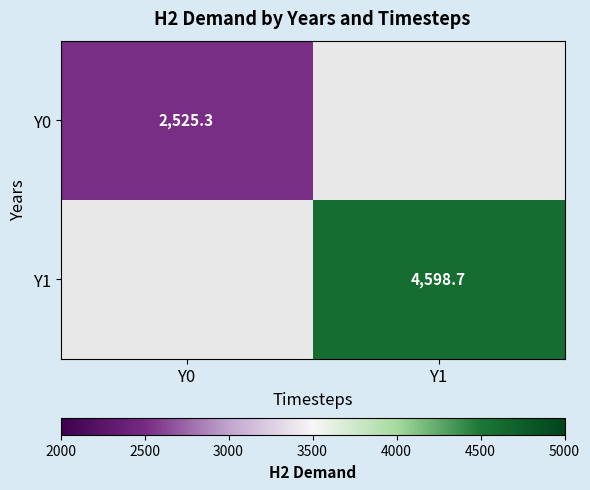

List the series in order of their overall mean, lowest first.

Y0, Y1